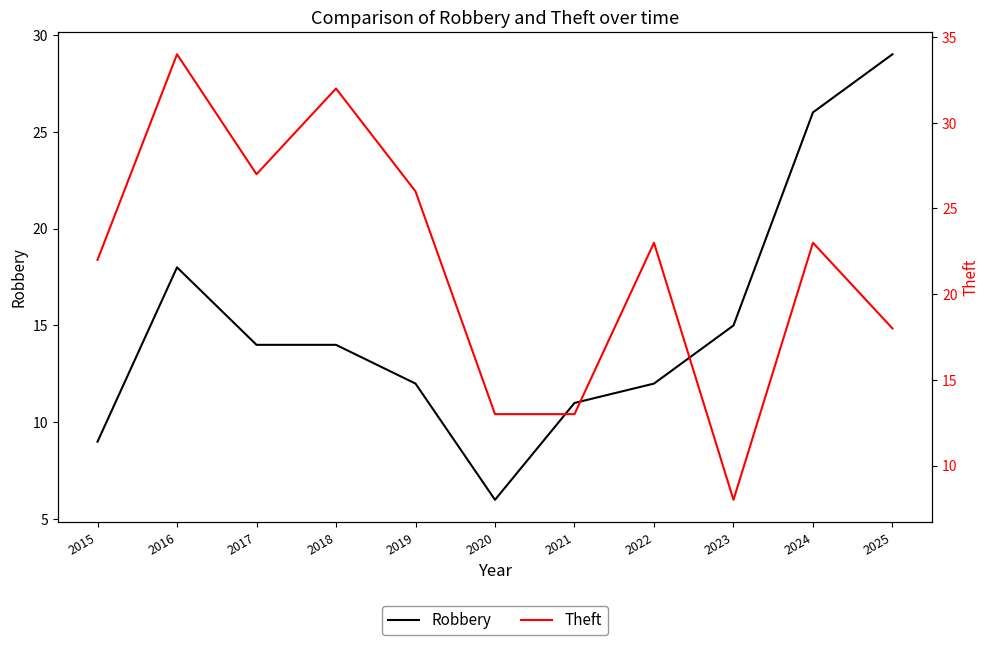

Does the chart display data point markers on the line(s)?

No